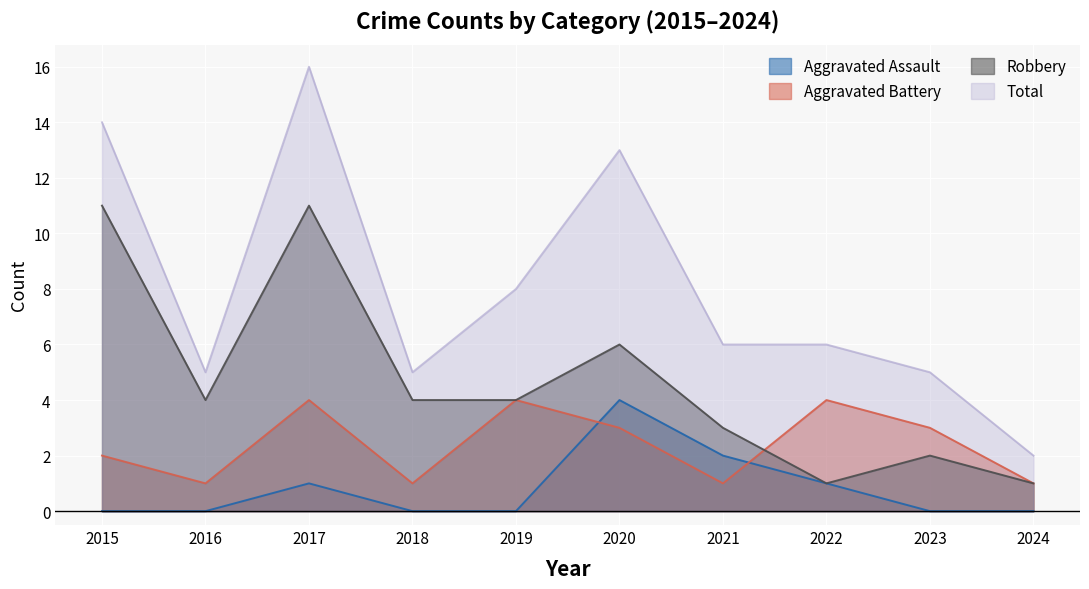

What is the greatest value displayed?

16